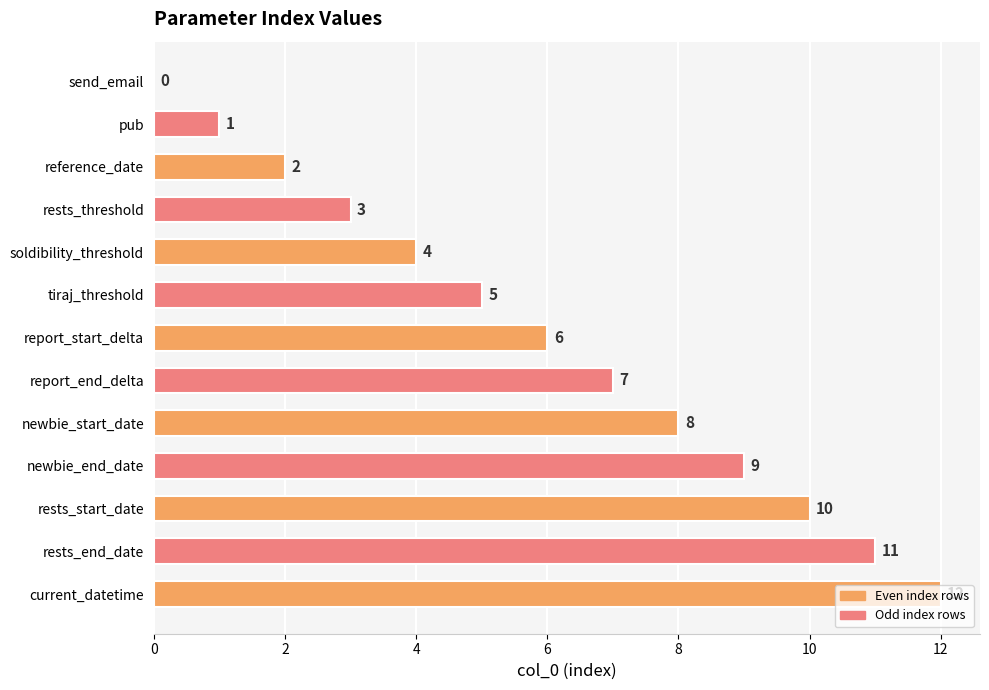

What is the approximate value at rests_start_date, to the nearest 5?

10